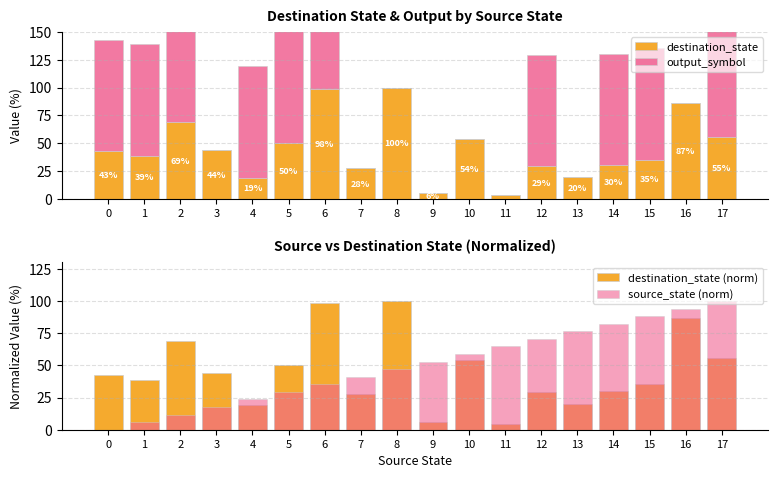

What are all the series names shown in the legend?

destination_state, output_symbol, destination_state (norm), source_state (norm)